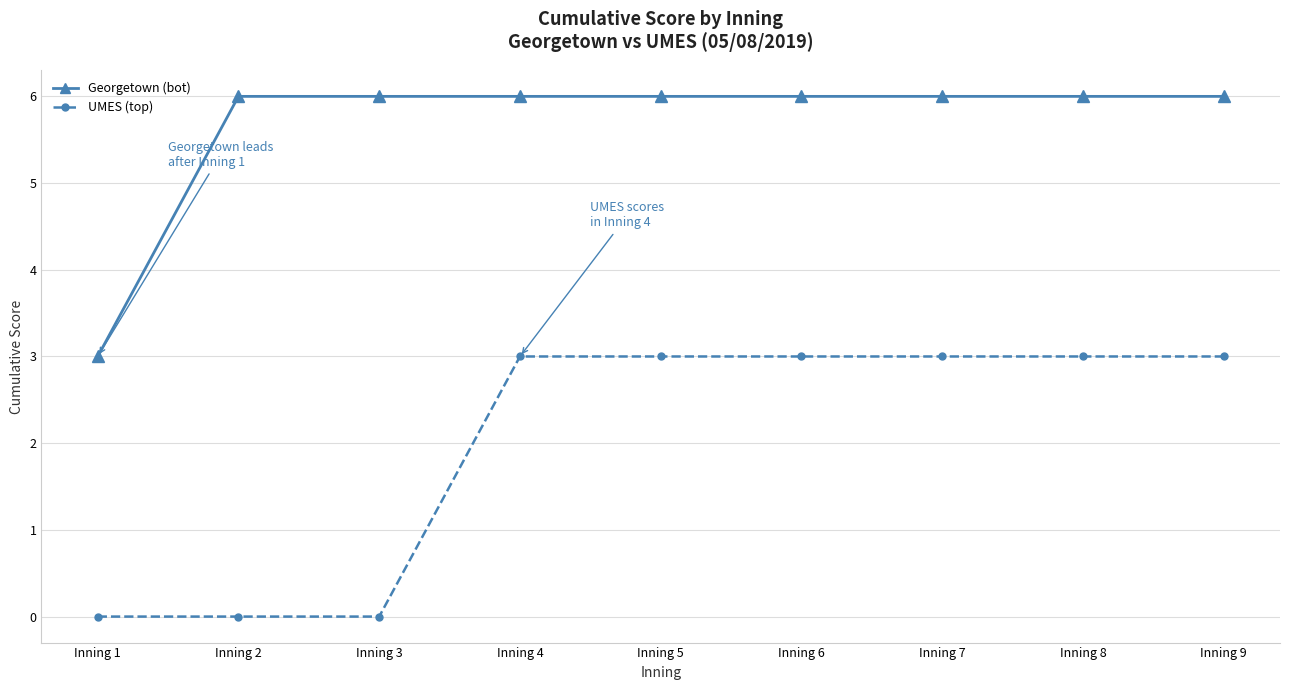

Reading left to right, what are all the values shown in this chart?

Georgetown (bot): Inning 1=3	Inning 2=6	Inning 3=6	Inning 4=6	Inning 5=6	Inning 6=6	Inning 7=6	Inning 8=6	Inning 9=6
UMES (top): Inning 1=0	Inning 2=0	Inning 3=0	Inning 4=3	Inning 5=3	Inning 6=3	Inning 7=3	Inning 8=3	Inning 9=3